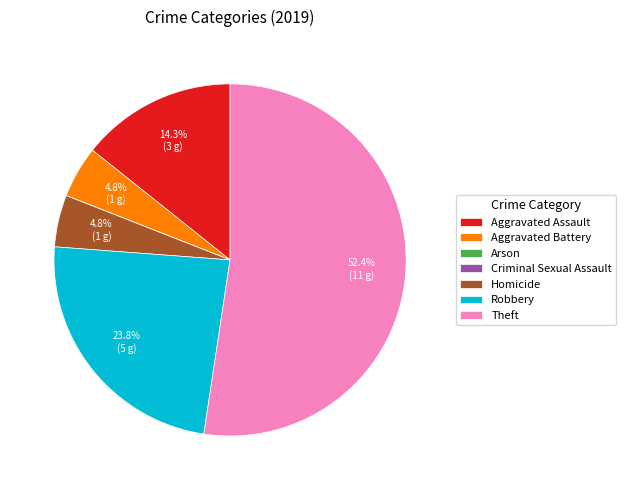

Is the sum of Aggravated Battery and Theft greater than half?

Yes